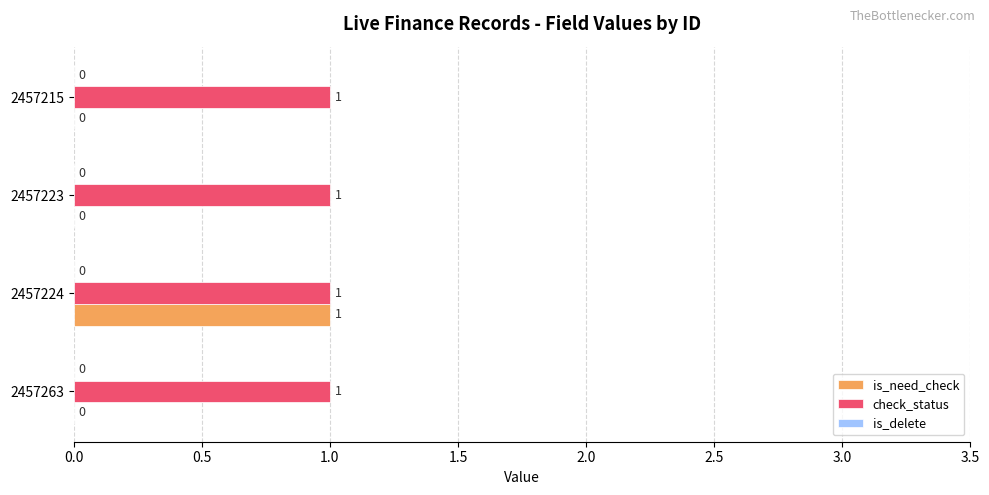

How many is_need_check values are between 0 and 1?

4